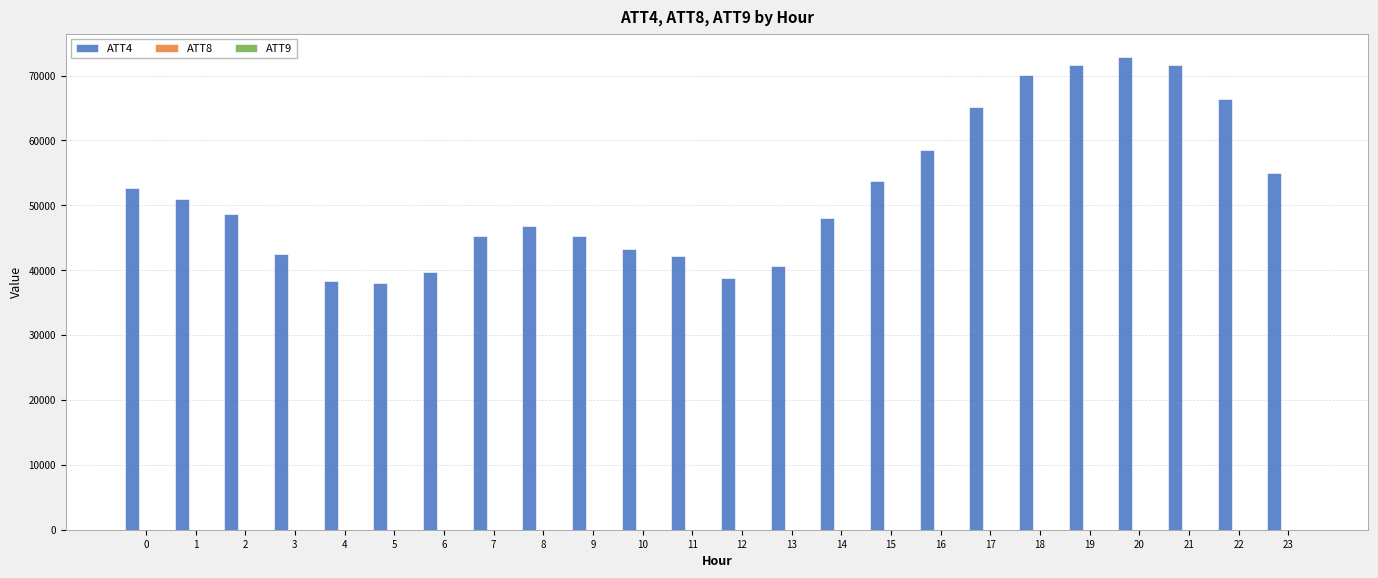

What is the approximate value of ATT4 at 8?

46800.0